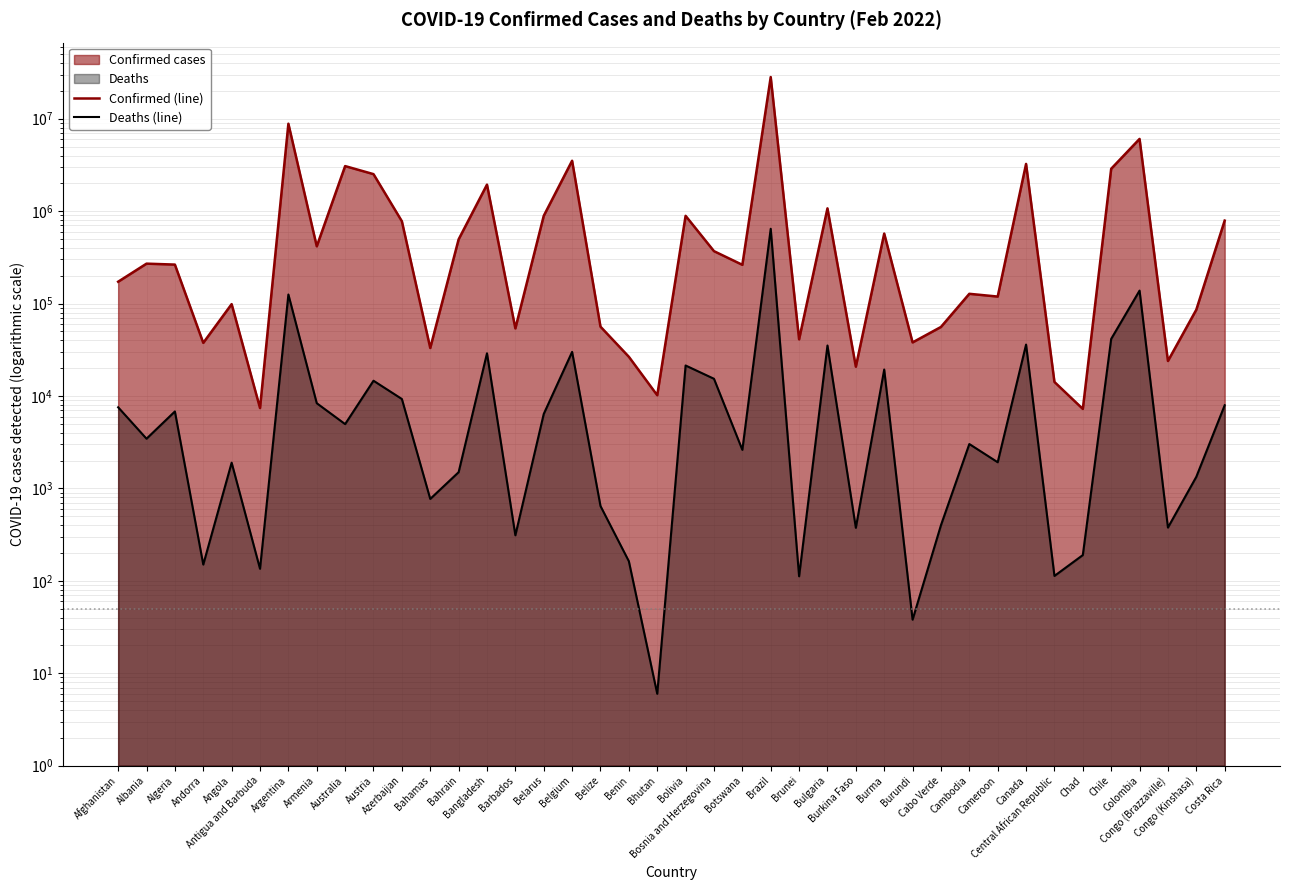

What is the average value of the Confirmed (line) series?

1710220